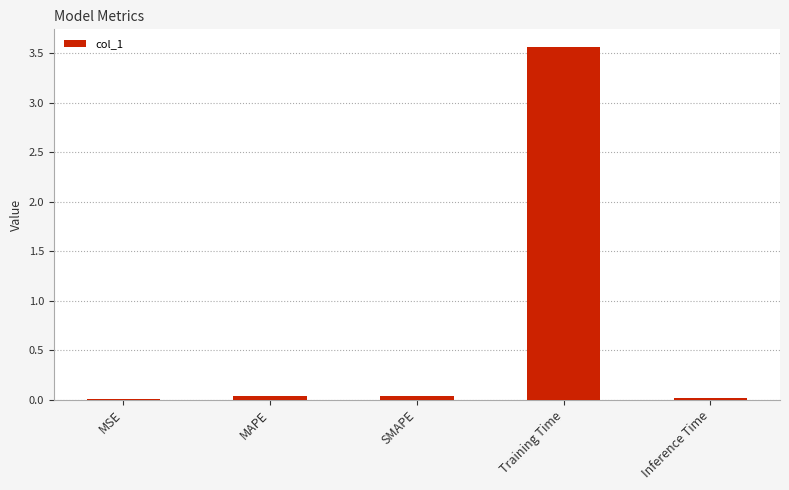

The chart shows a value of 0.0 at SMAPE. True or false?

True